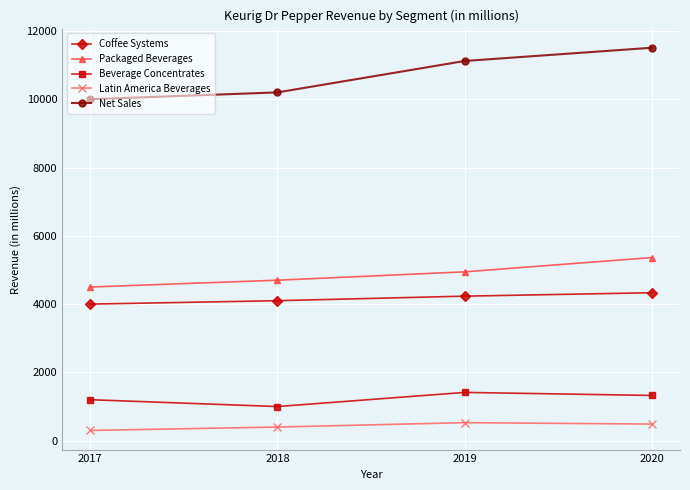

Which series has the largest total across all categories?

Net Sales